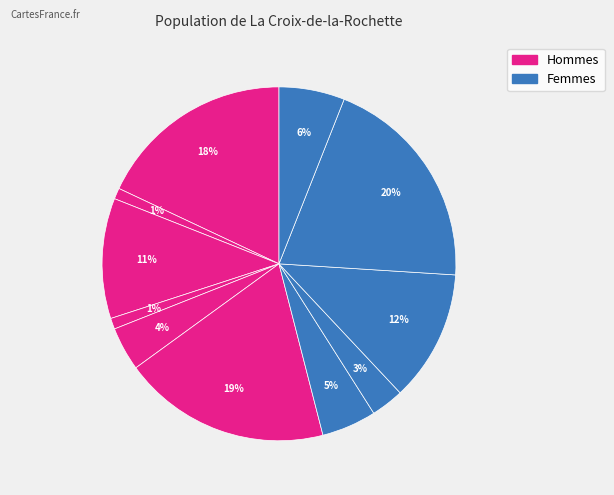

Count the number of slices in the pie.

11